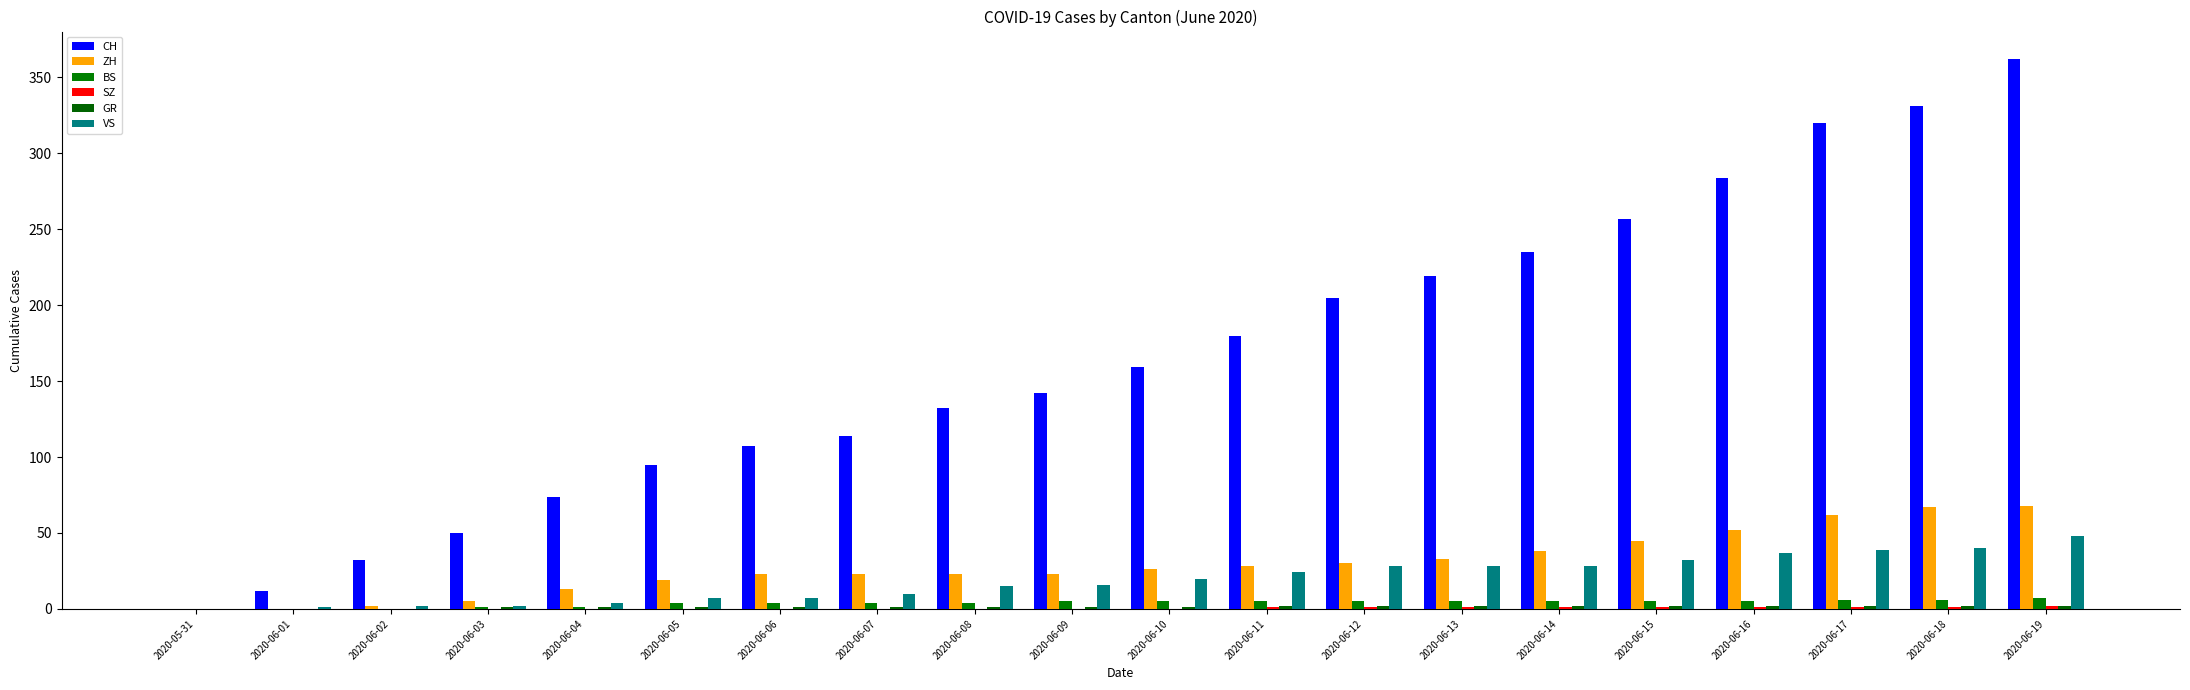

Are the bars horizontal?

No